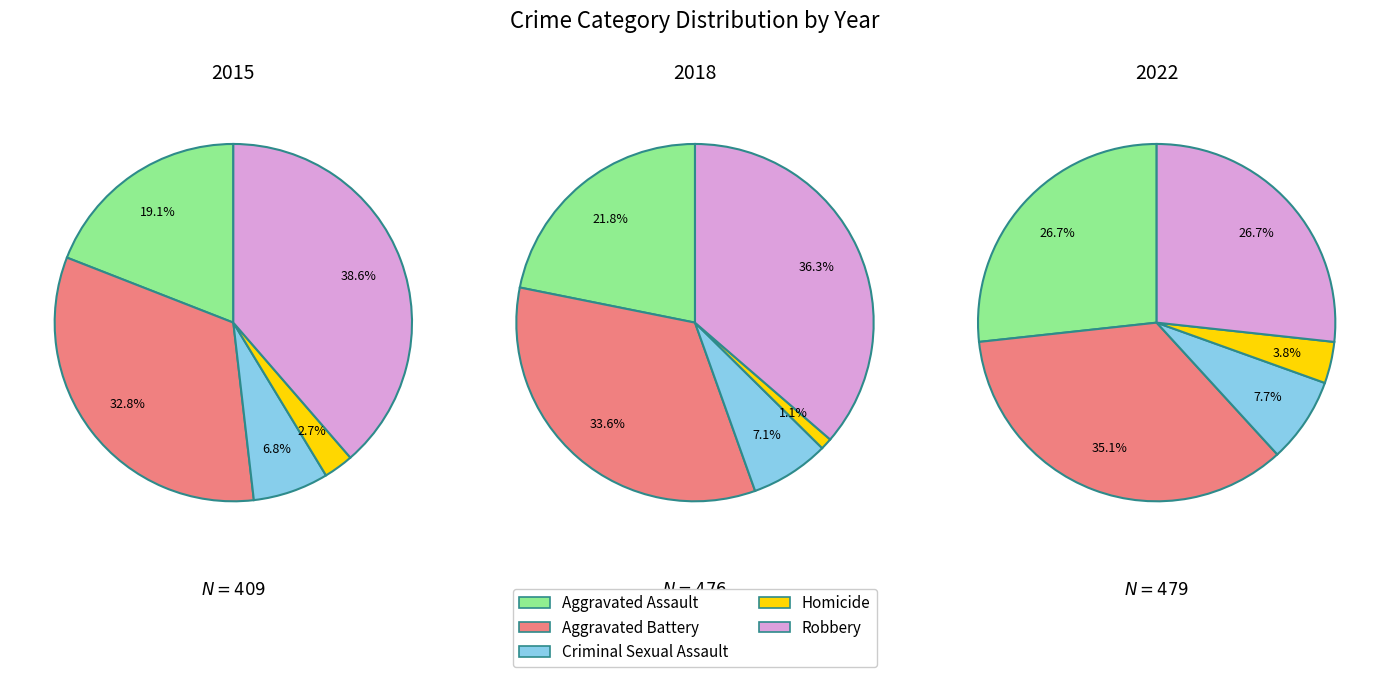

Is it true that 2 is 1% of the pie?

False